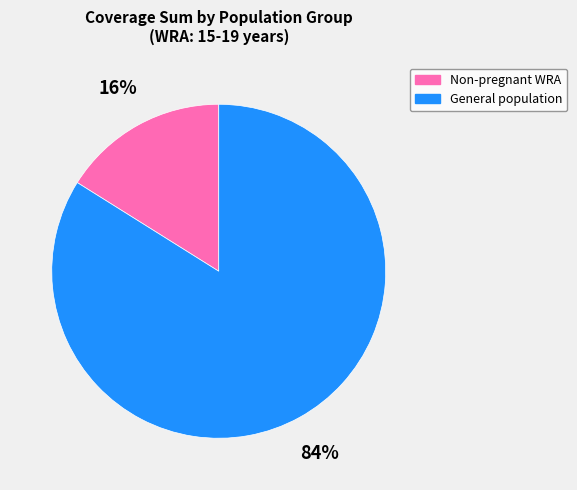

Does any single category account for the majority?

Yes